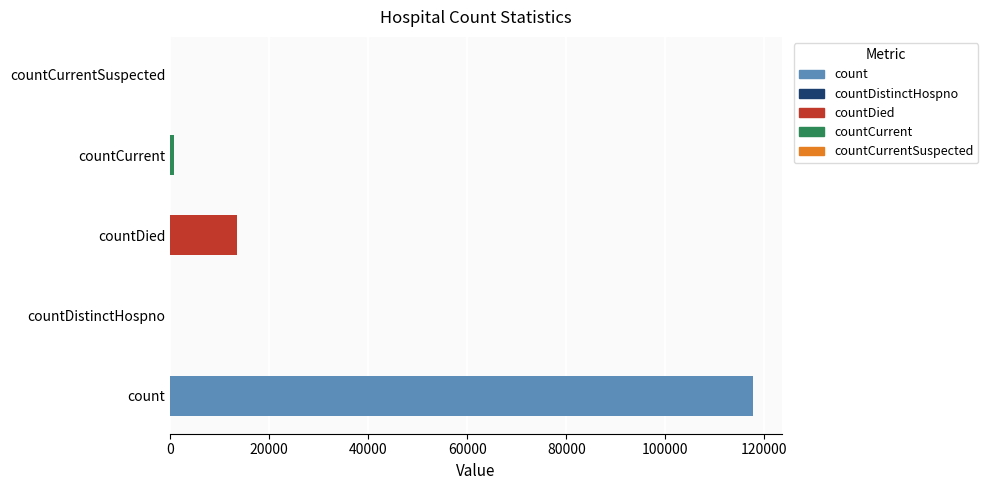

Between countDistinctHospno and countDied, which is larger?

countDied